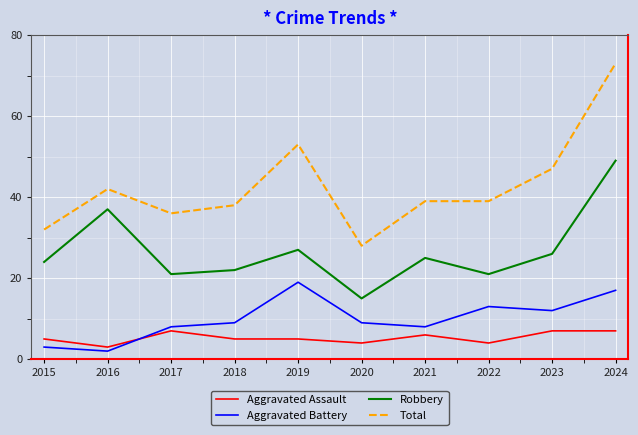

Which category has the highest value across all series?

2024